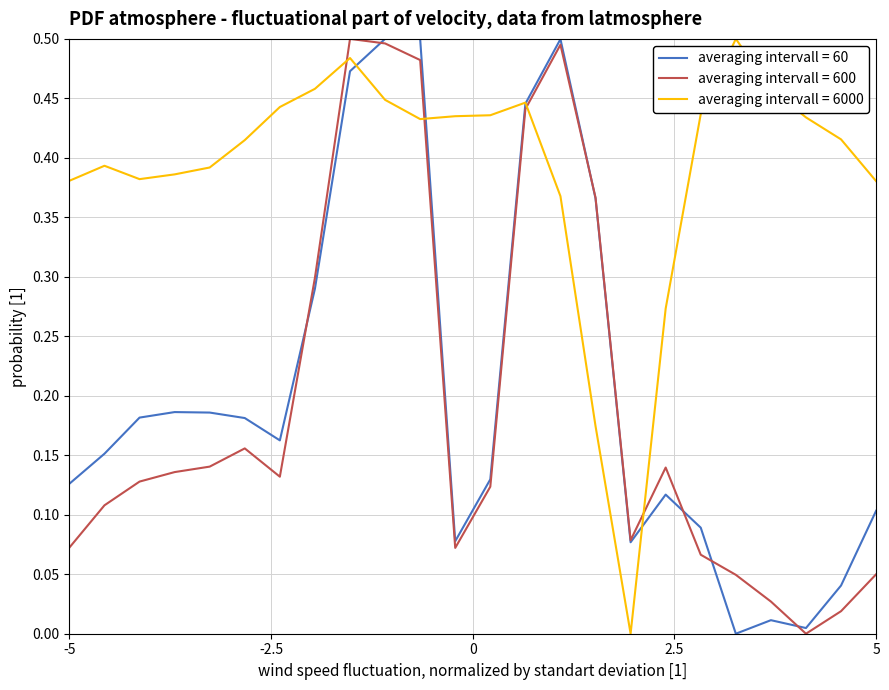

What are all the series names shown in the legend?

averaging intervall = 60, averaging intervall = 600, averaging intervall = 6000